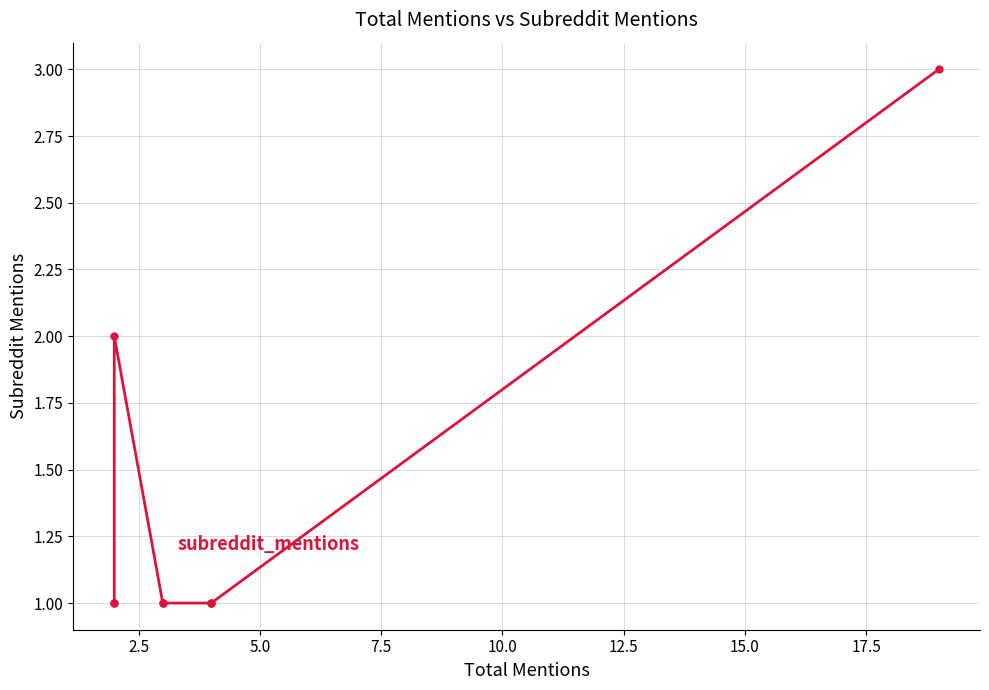

How many lines are shown in the chart?

1